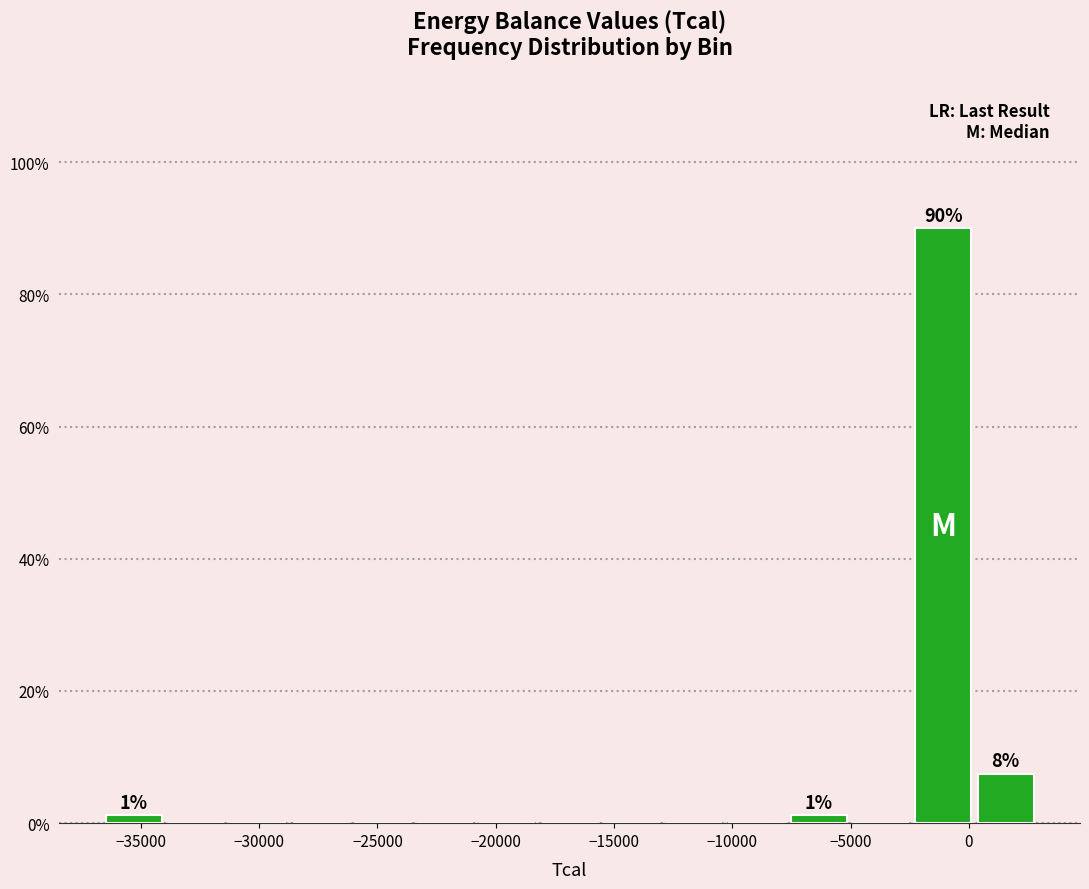

Over which range of the x-axis is the bar tallest?

-2500 to 500